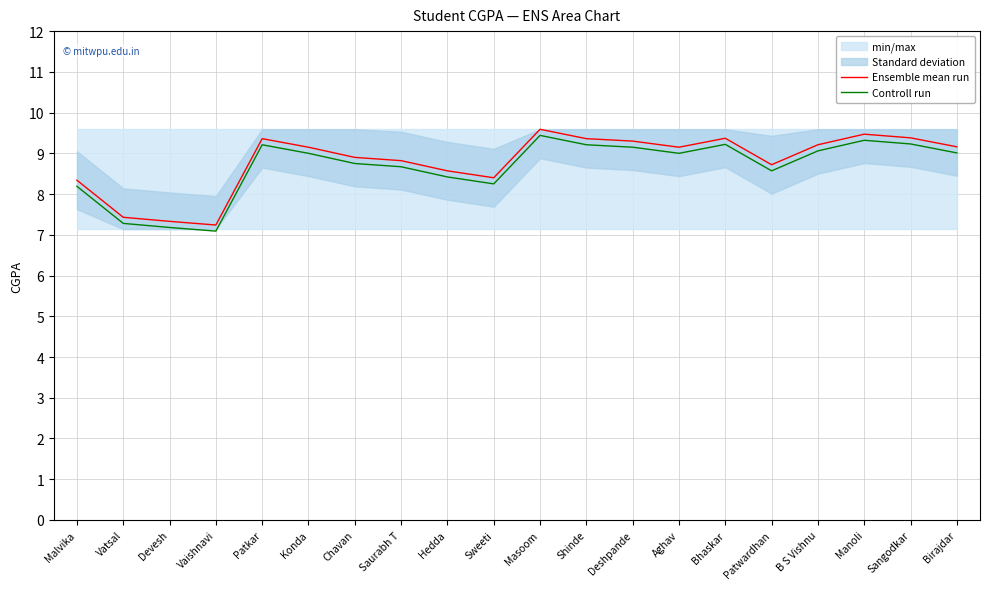

True or false: Ensemble mean run and Controll run intersect in this chart.

False